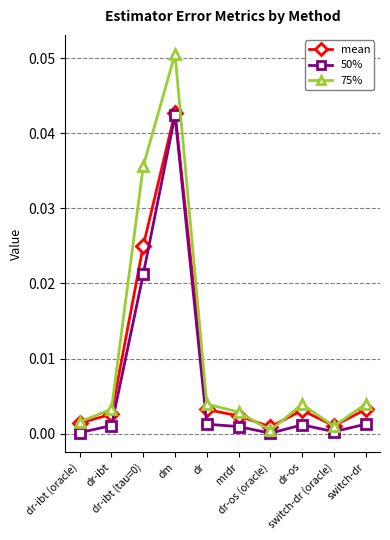

Which series has the widest spread of values?

75%